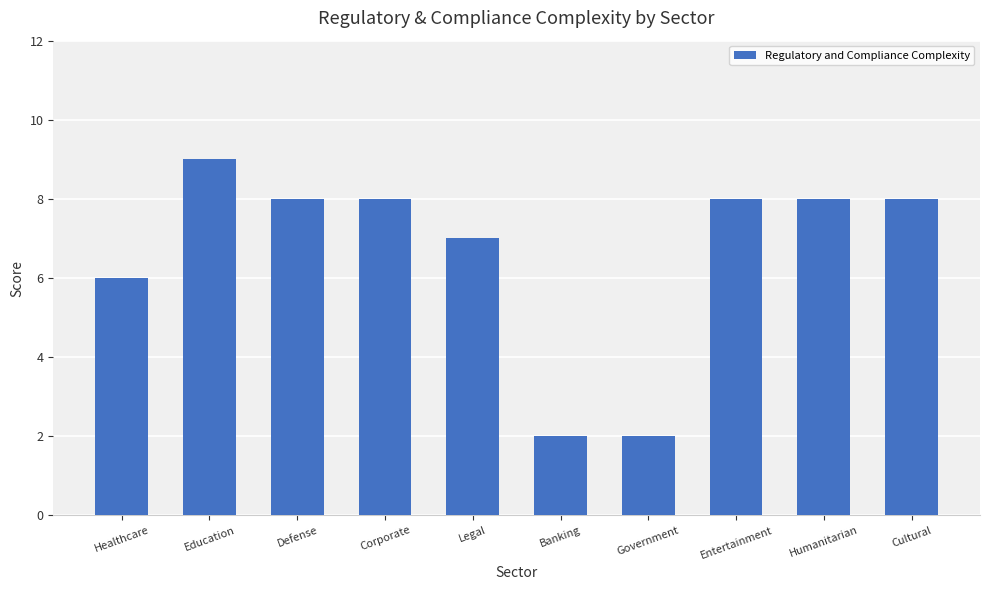

At which label is the value closest to 5?

Healthcare